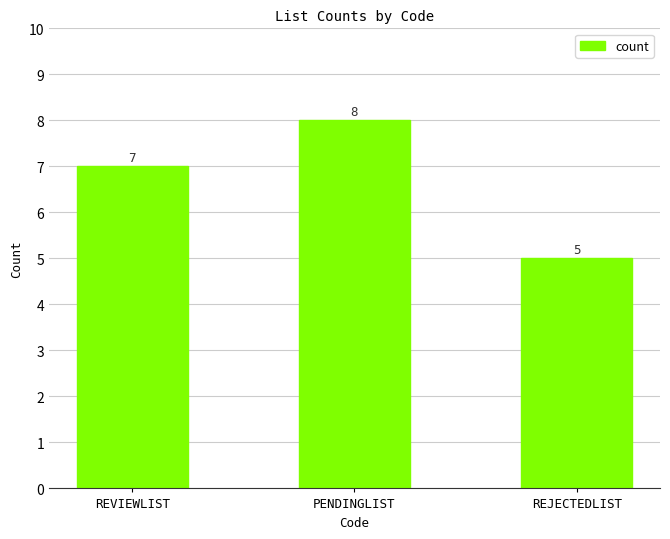

Reading left to right, list all the values displayed in this chart.

7	8	5